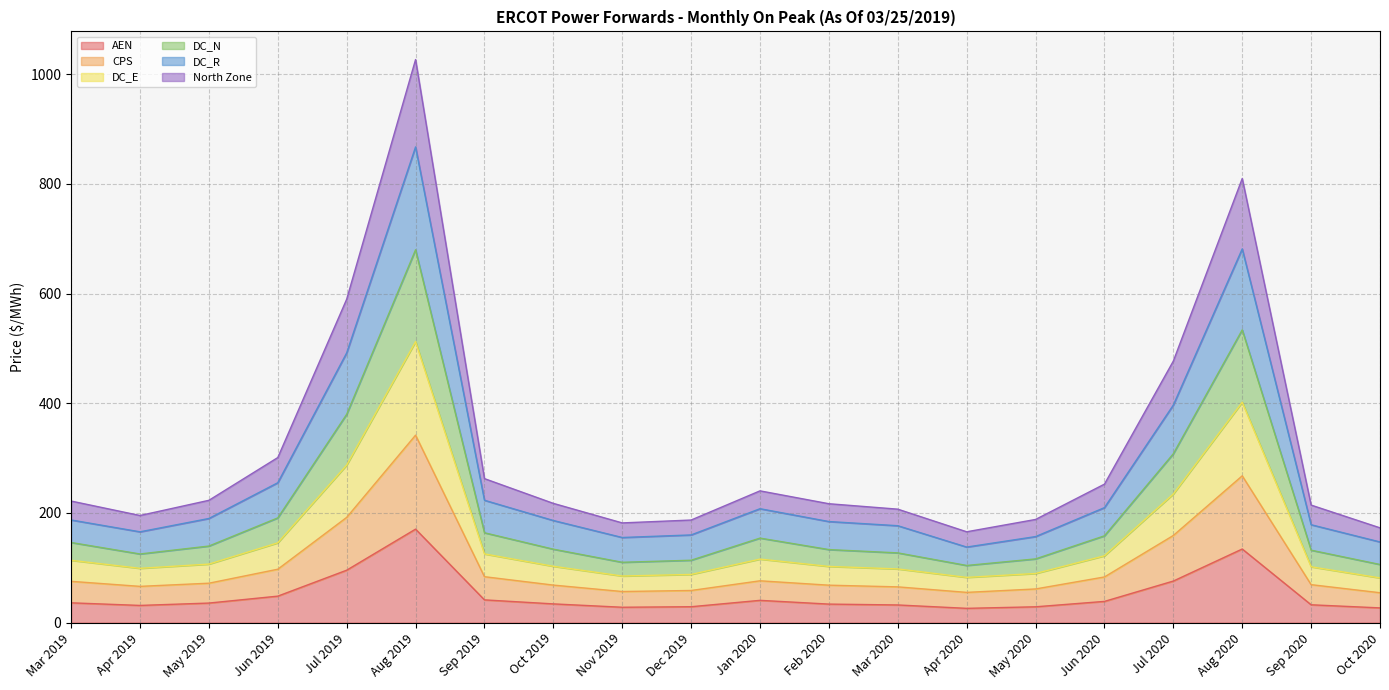

How many data points in DC_R are above 221?

10